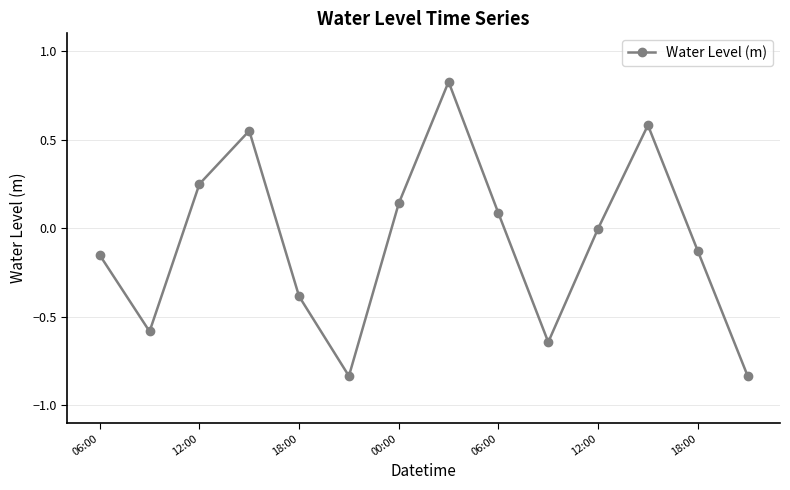

True or false: the data has more than 1 interior local peaks.

True